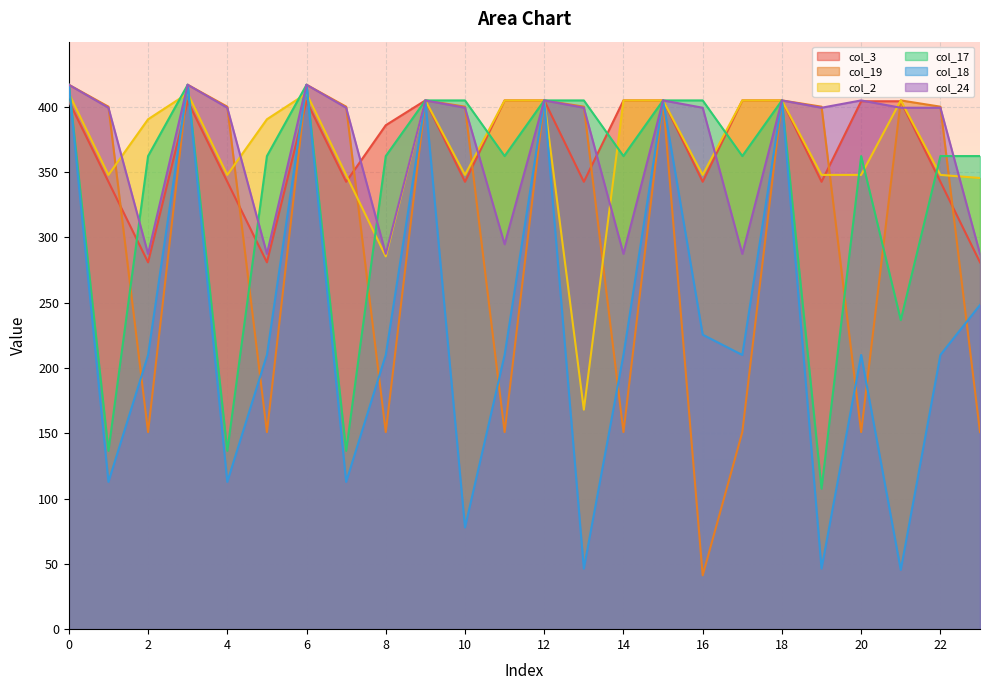

True or false: col_18 and col_24 cross at least once.

False